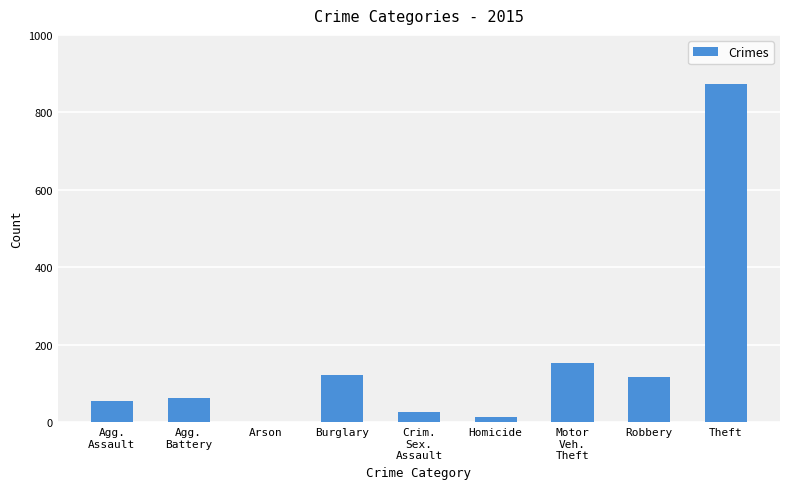

What is the average value?

158